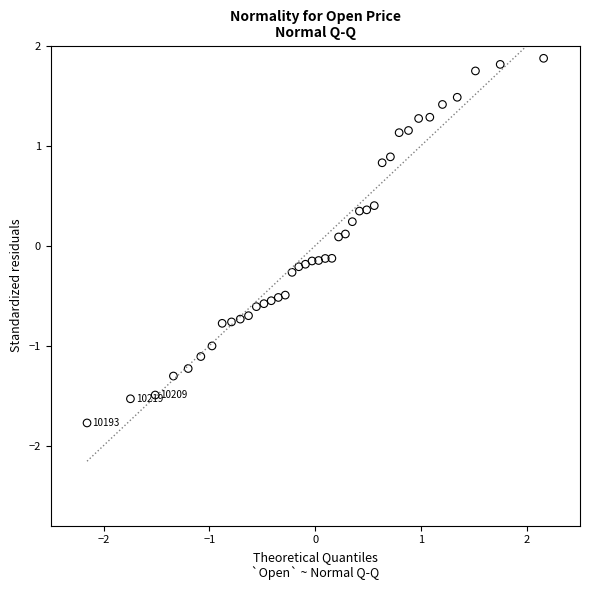

What is the range of X values (max minus min)?

4.3